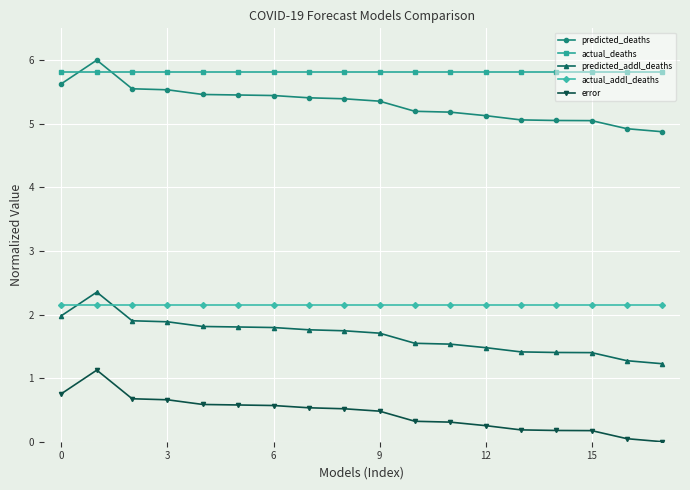

True or false: predicted_addl_deaths and actual_addl_deaths cross at least once.

True